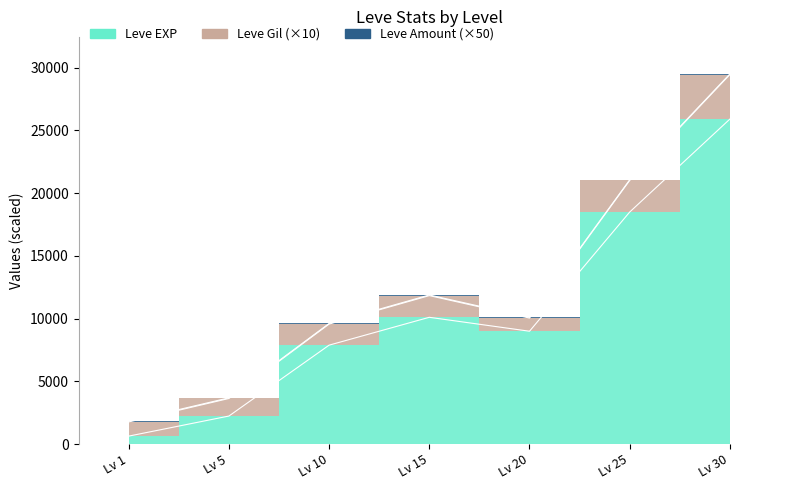

At which label is Leve Gil closest to 230?

25